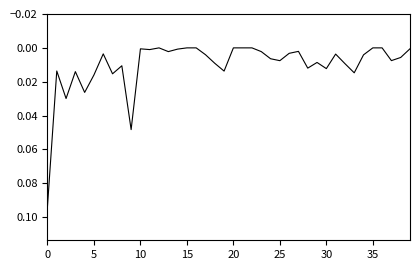

Does the chart have visible grid lines?

No